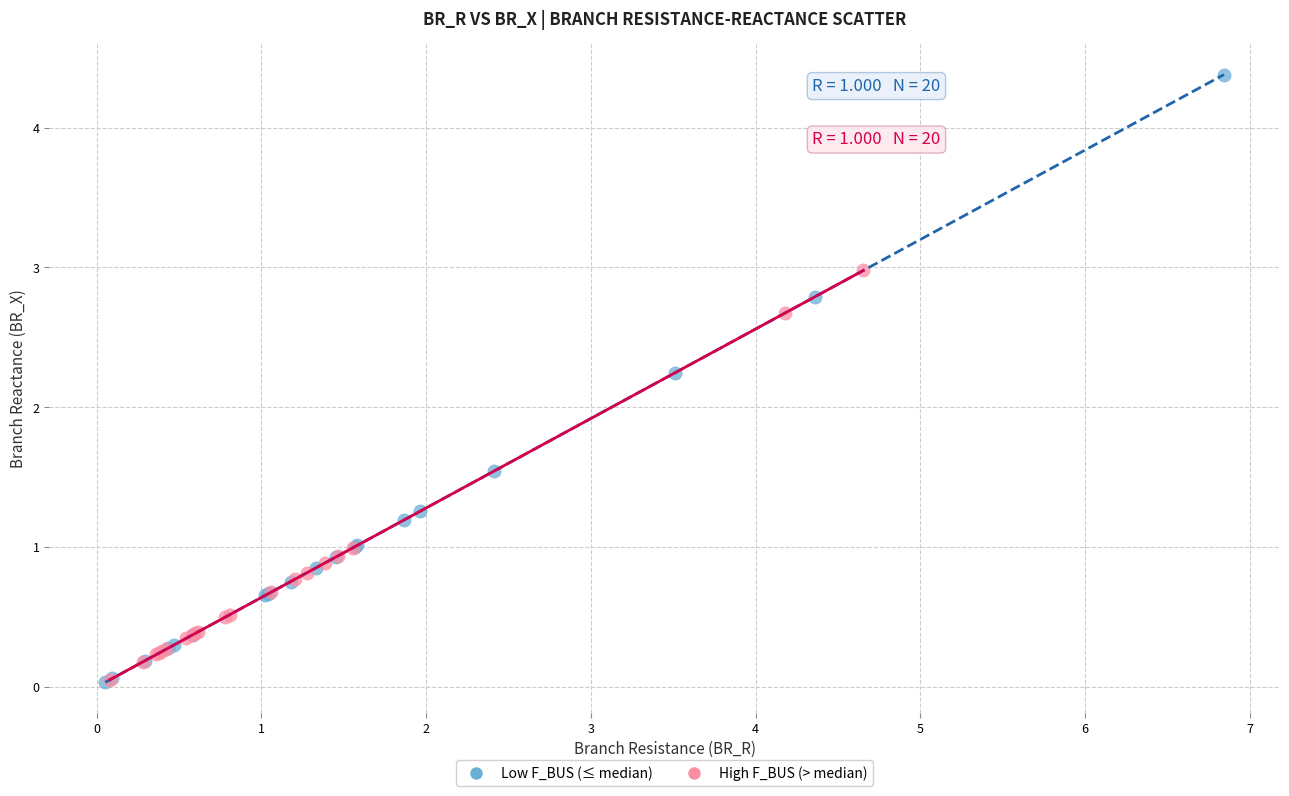

Which series reaches the maximum Y coordinate?

Low F_BUS (≤ median)